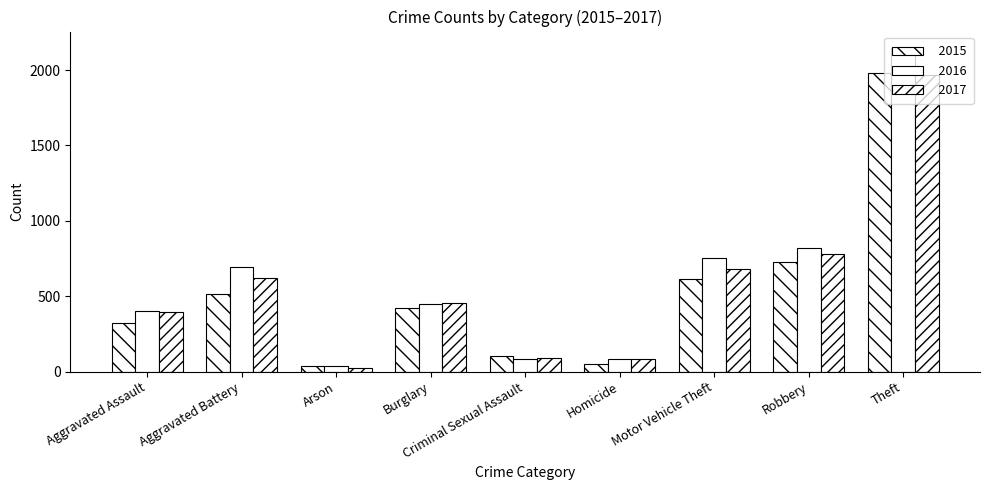

Which has a higher value, Robbery or Criminal Sexual Assault?

Robbery